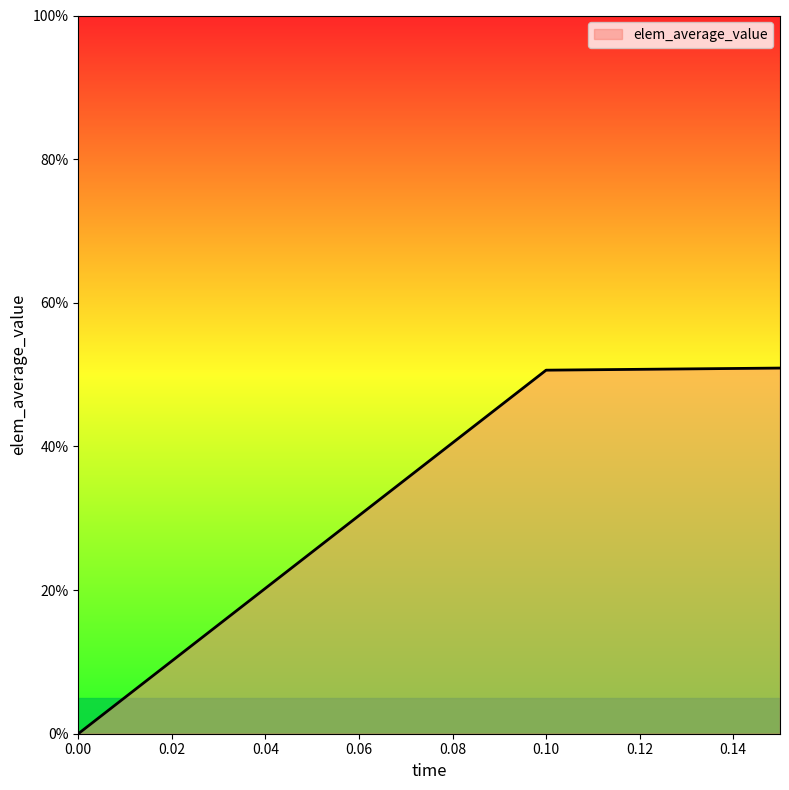

Does the chart display data point markers on the line(s)?

No